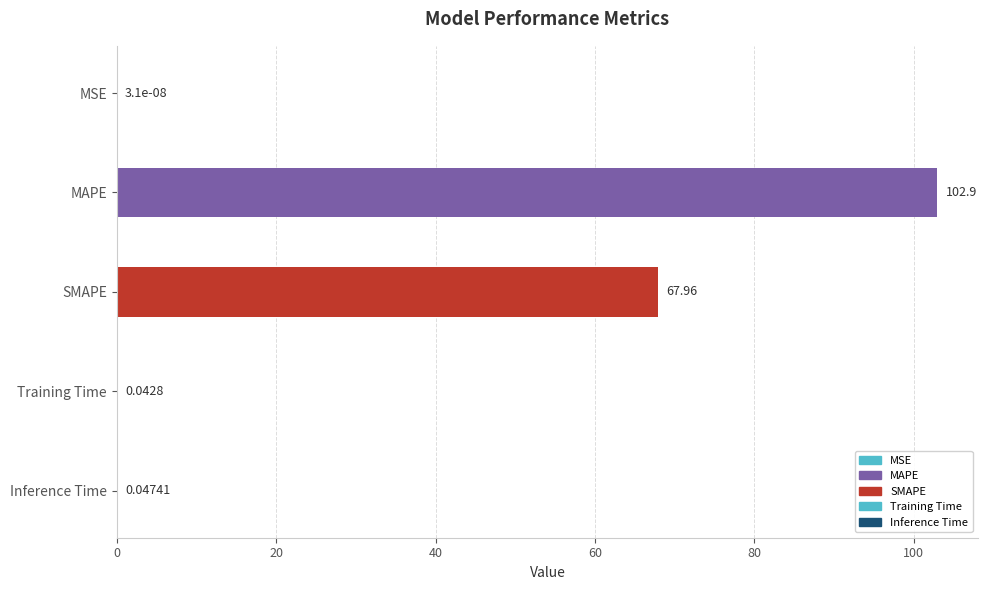

Where is the data nearest to the value 51?

SMAPE